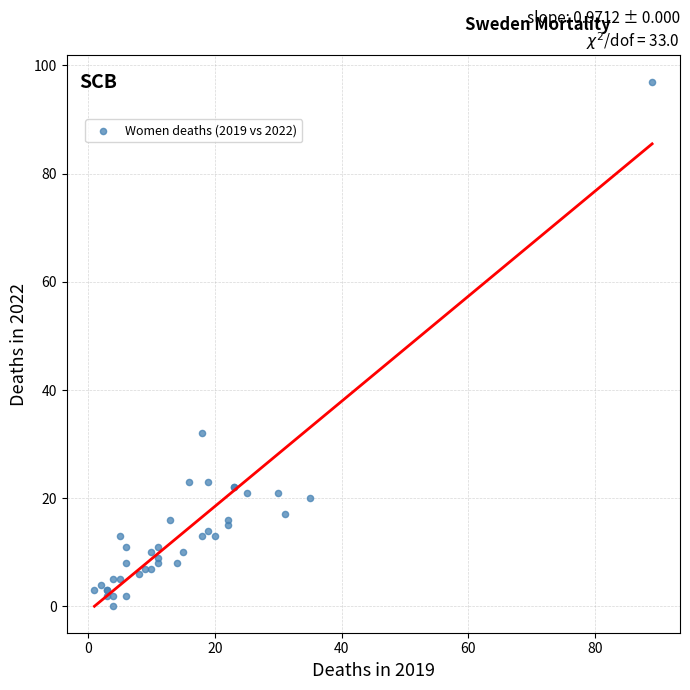

What Y value in the scatter plot is closest to 48?

32